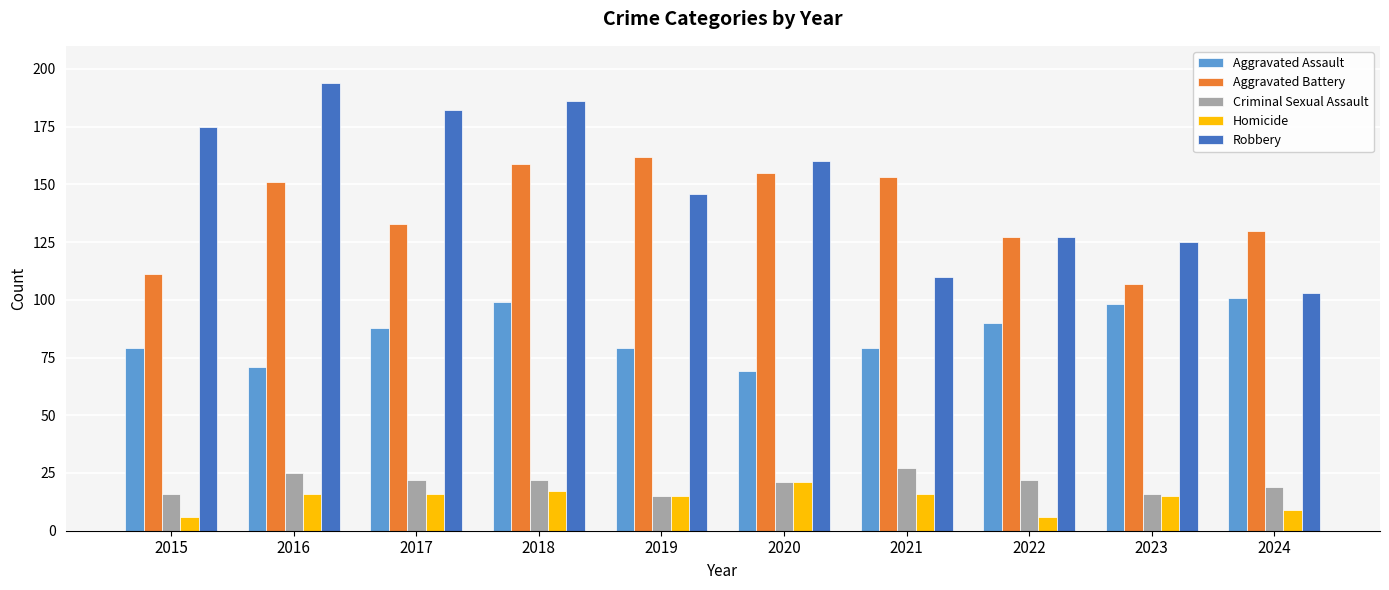

Is the value of Aggravated Assault at 2019 greater than the value of Criminal Sexual Assault at 2020?

Yes